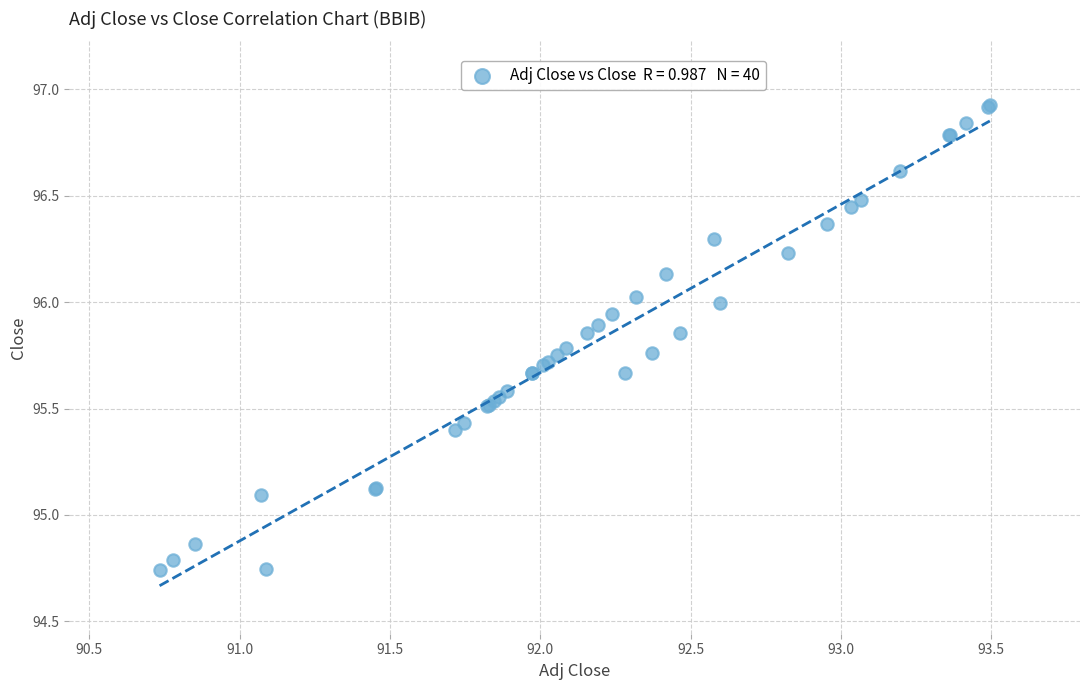

What Y value in the scatter plot is closest to 95?

95.1